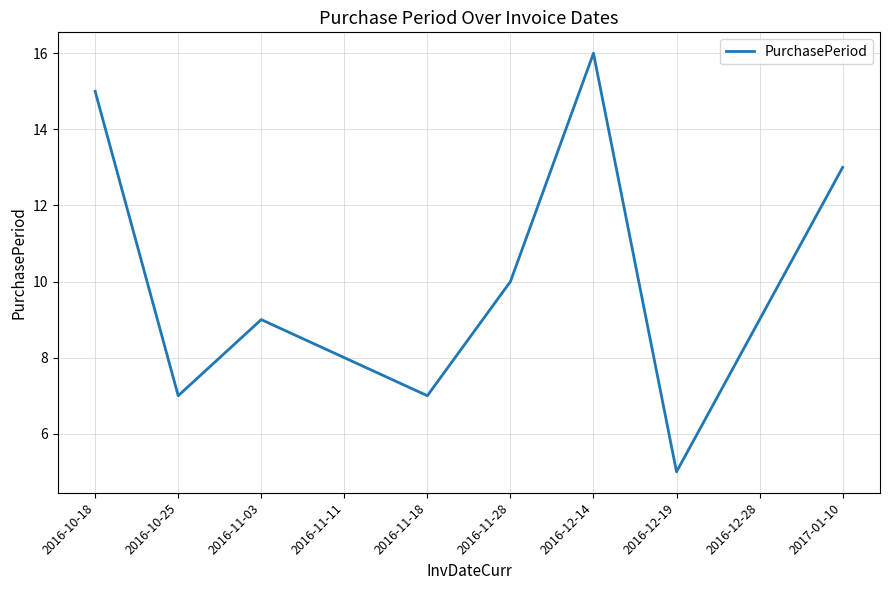

Is it true that the value at 2016-10-18 is 22?

False